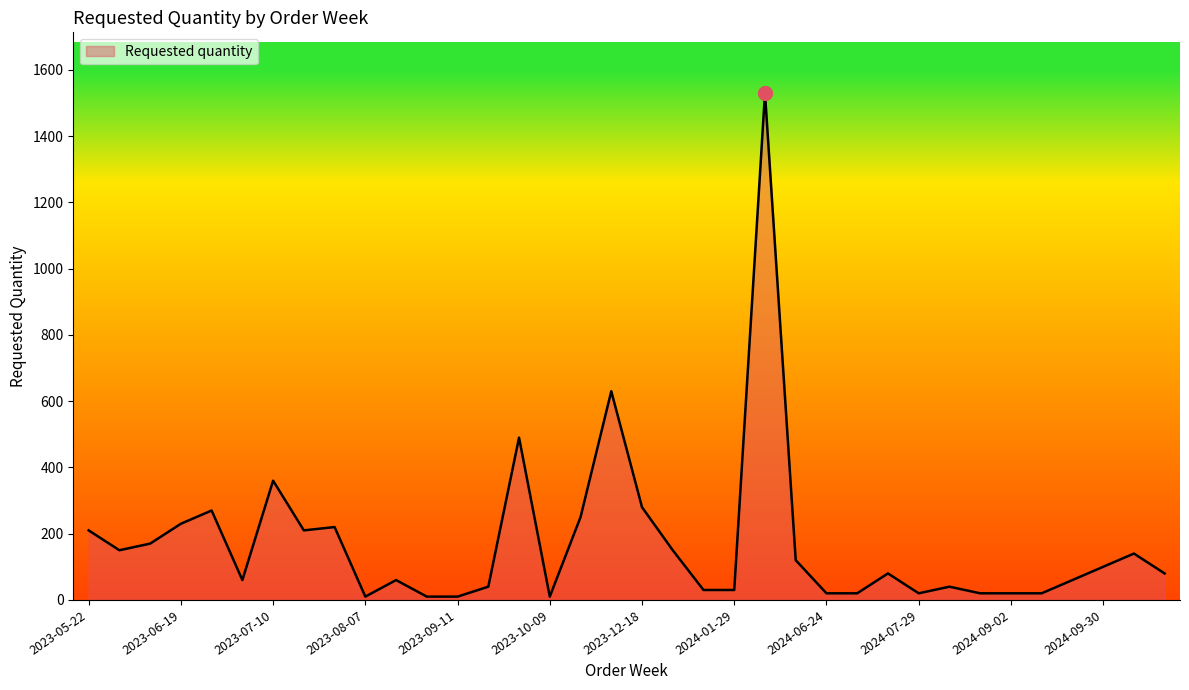

How many series are shown in this chart?

1